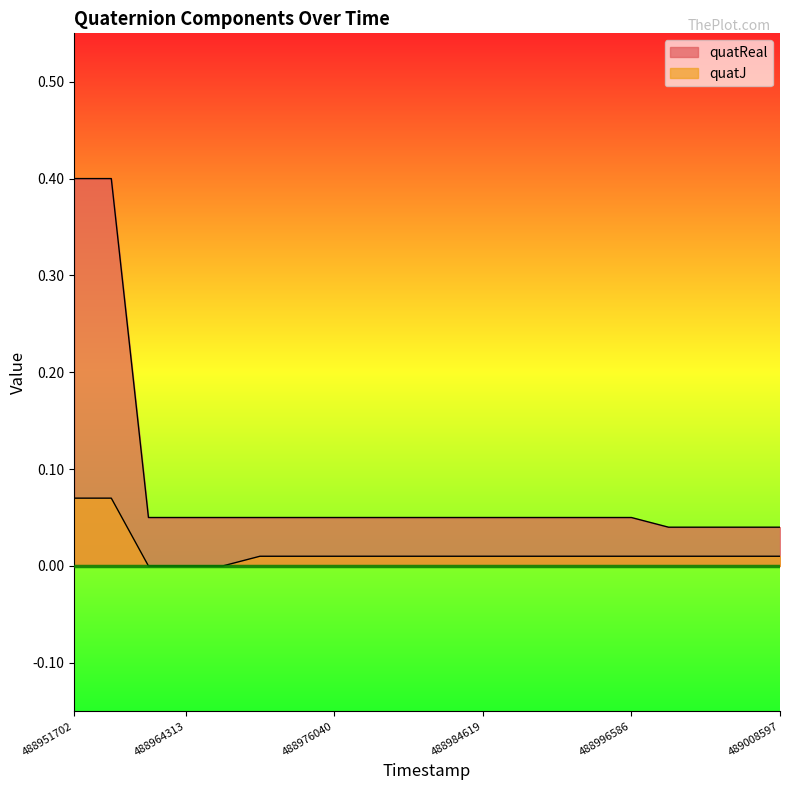

Does the chart display data point markers on the line(s)?

No